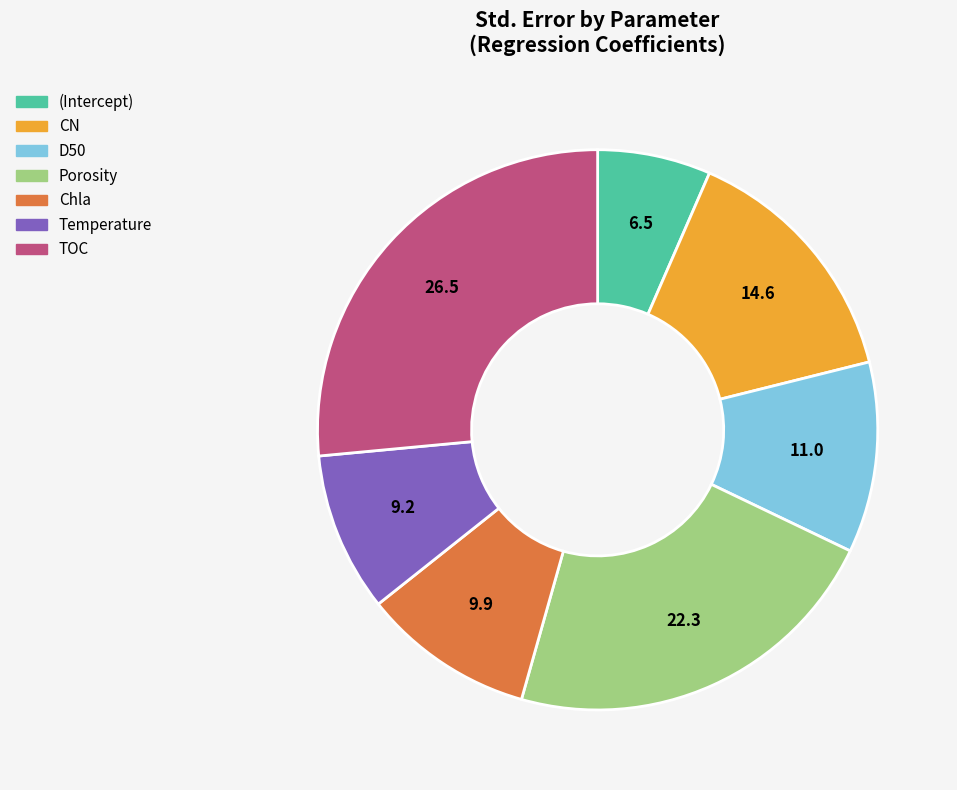

True or false: Porosity accounts for 13% of the total.

False